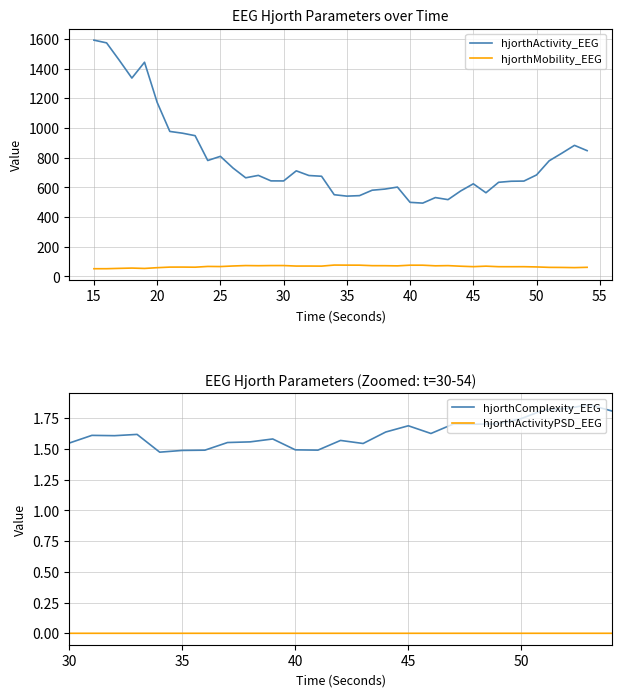

Which category has the lowest value in the hjorthMobility_EEG series?

15